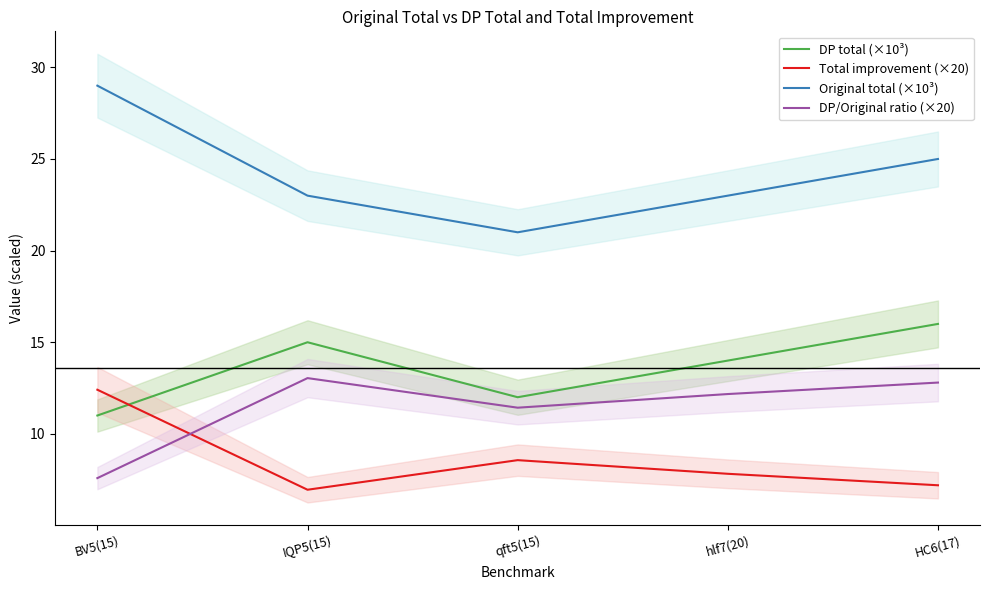

How many lines are shown in the chart?

4